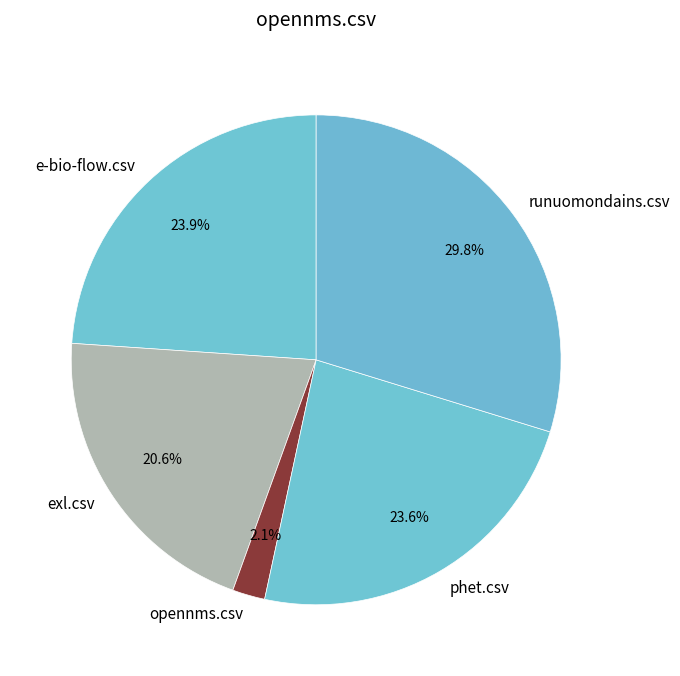

How much of the chart is everything except e-bio-flow.csv?

76.1%